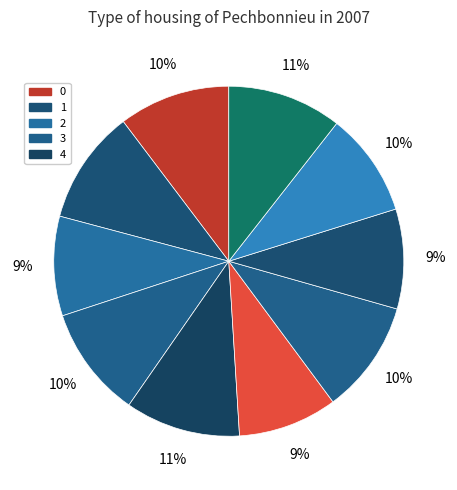

How many slices are in this pie chart?

10